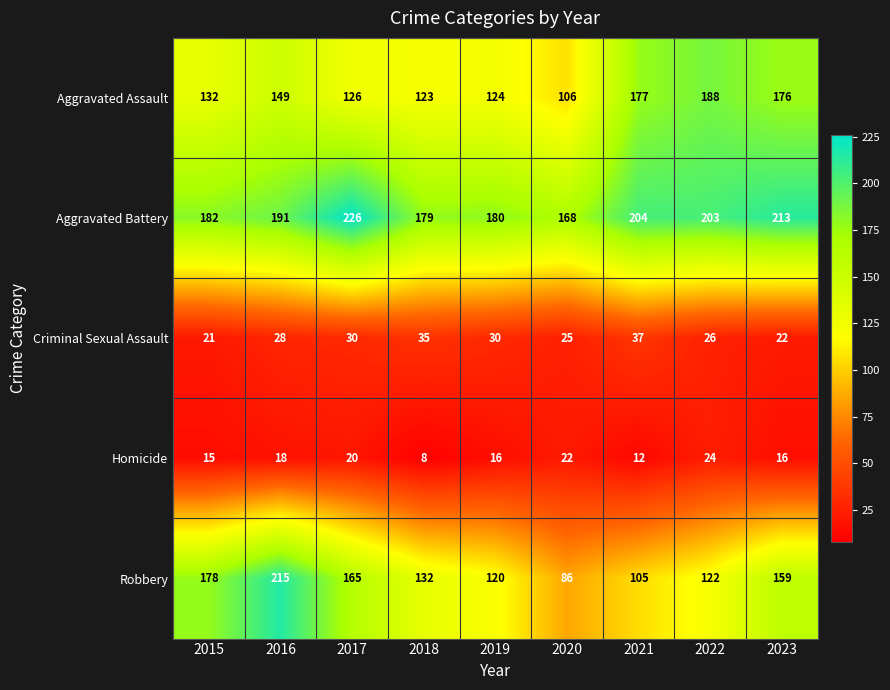

Which series has the largest total across all categories?

Aggravated Battery